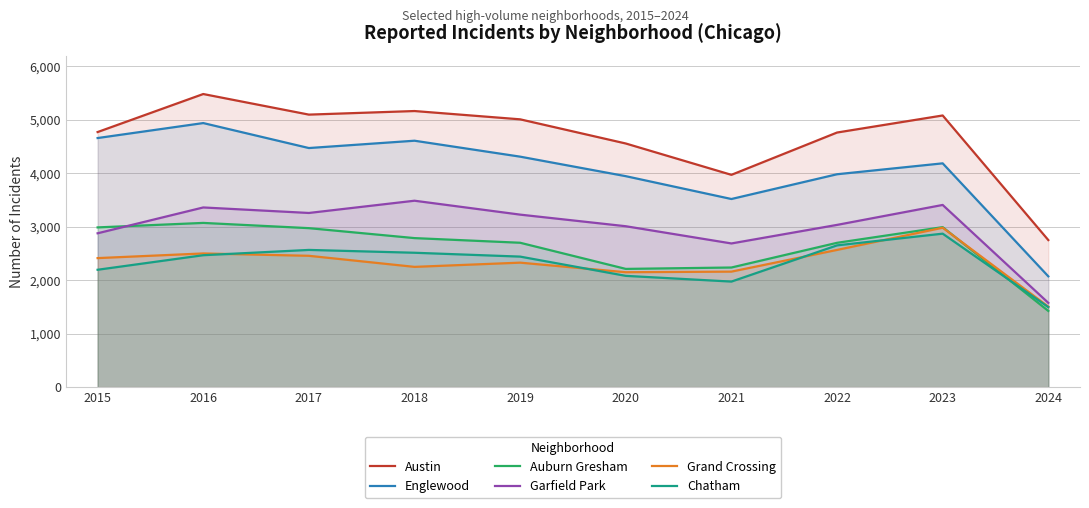

How many lines are shown in the chart?

6